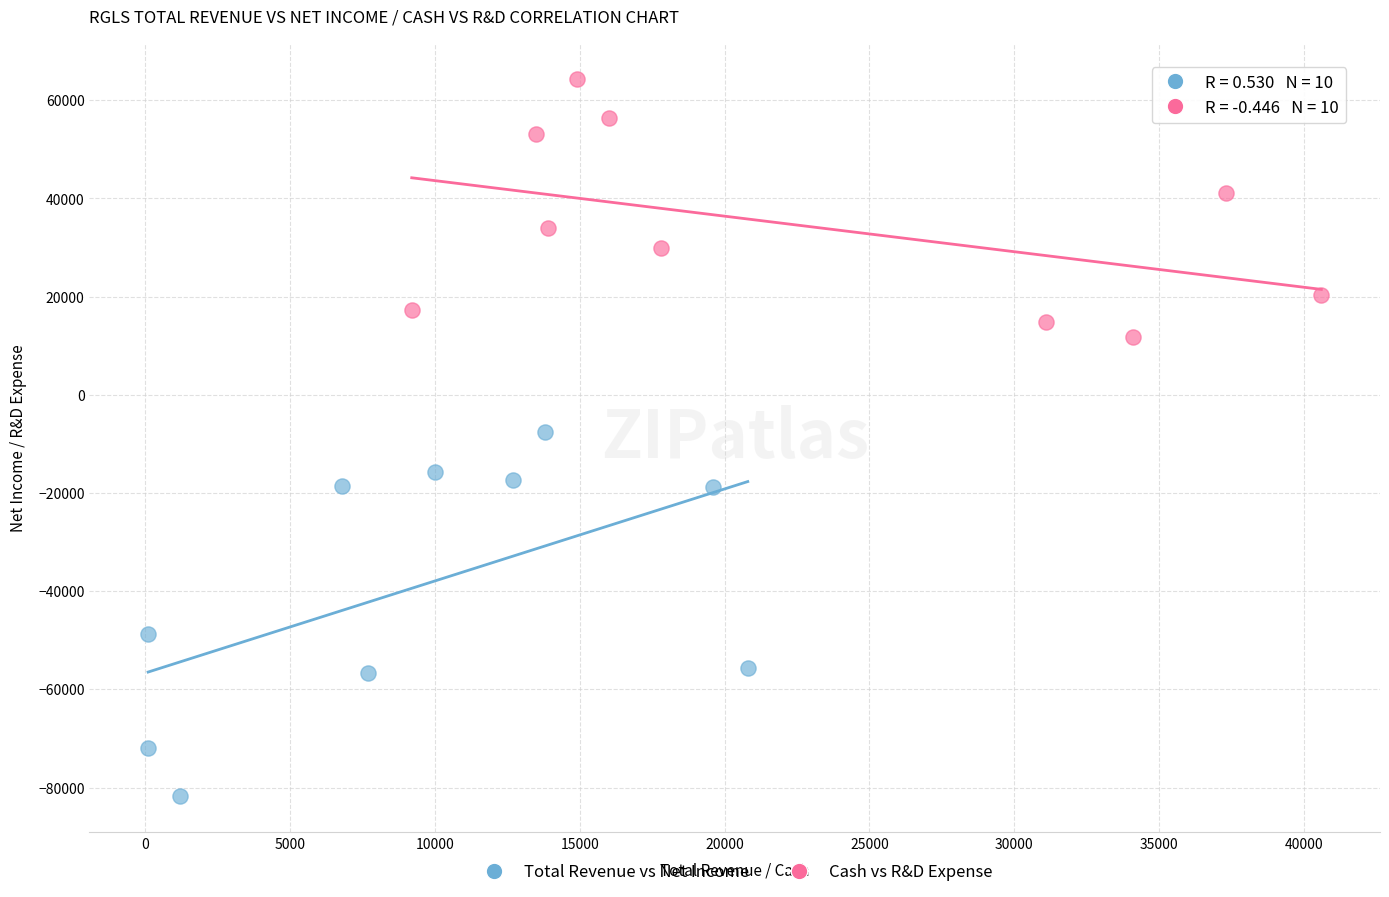

Which series contains the highest Y value?

Cash vs R&D Expense